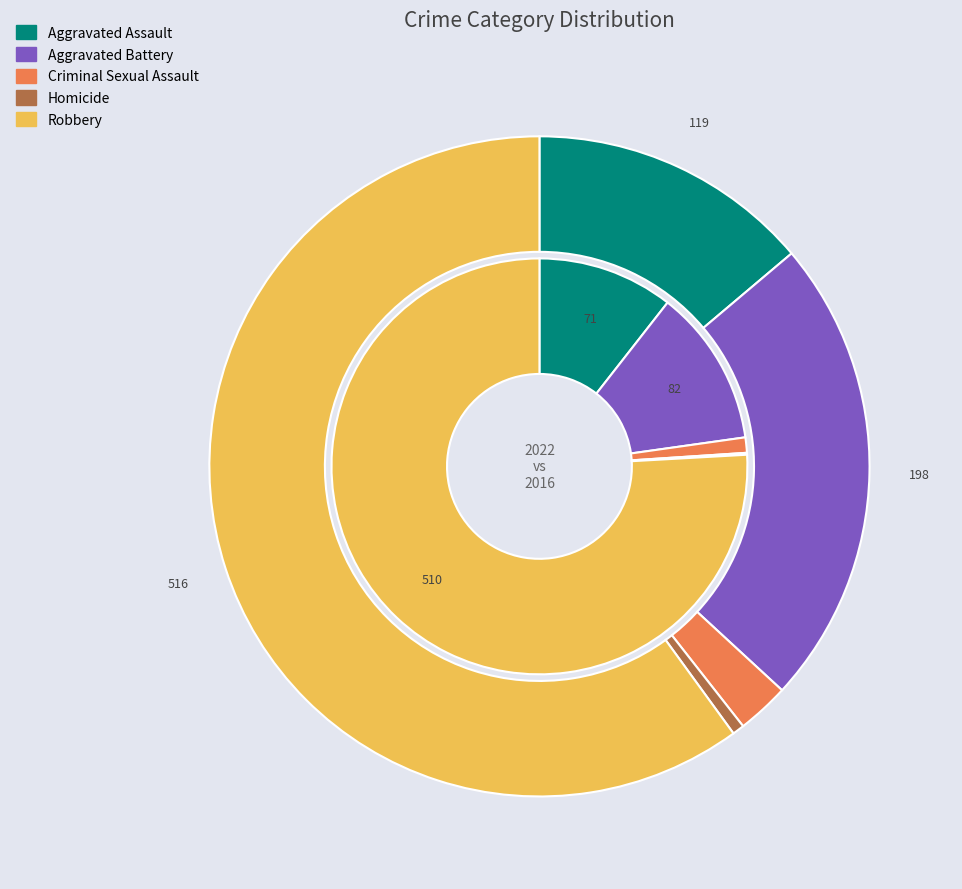

To the nearest percent, what is the average slice percentage?

20%